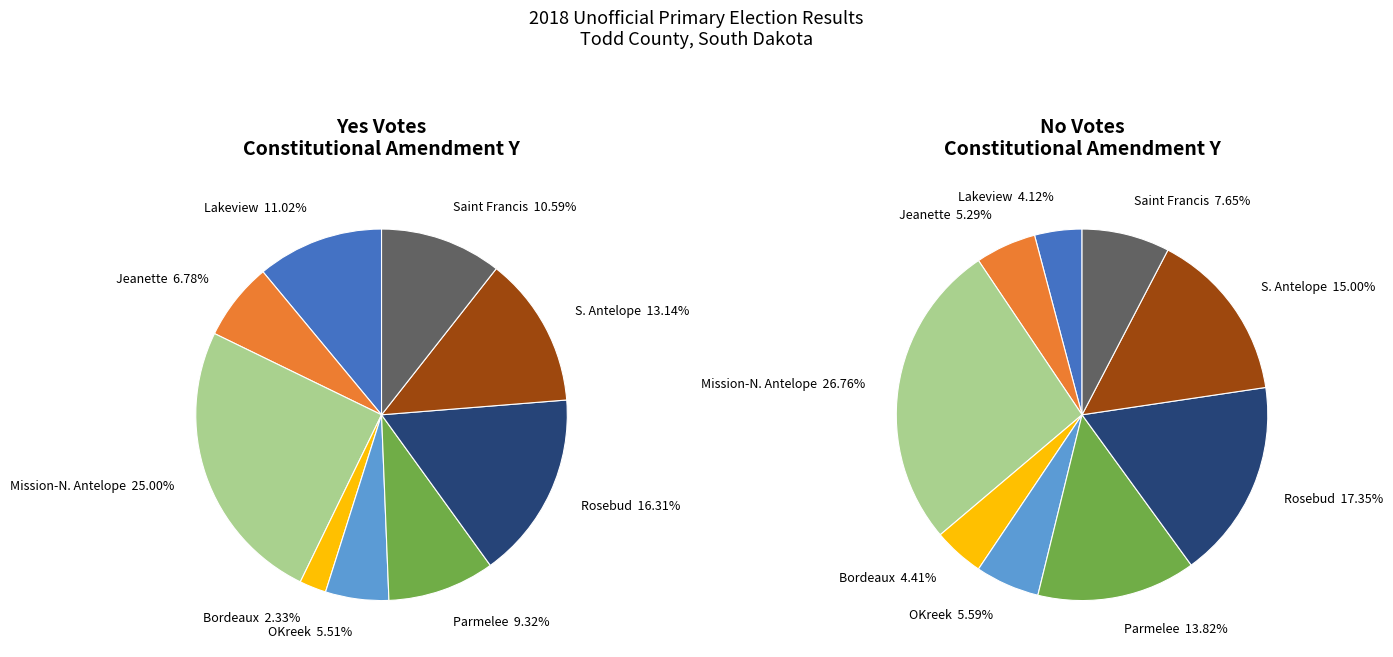

Is there a majority slice in this chart?

No